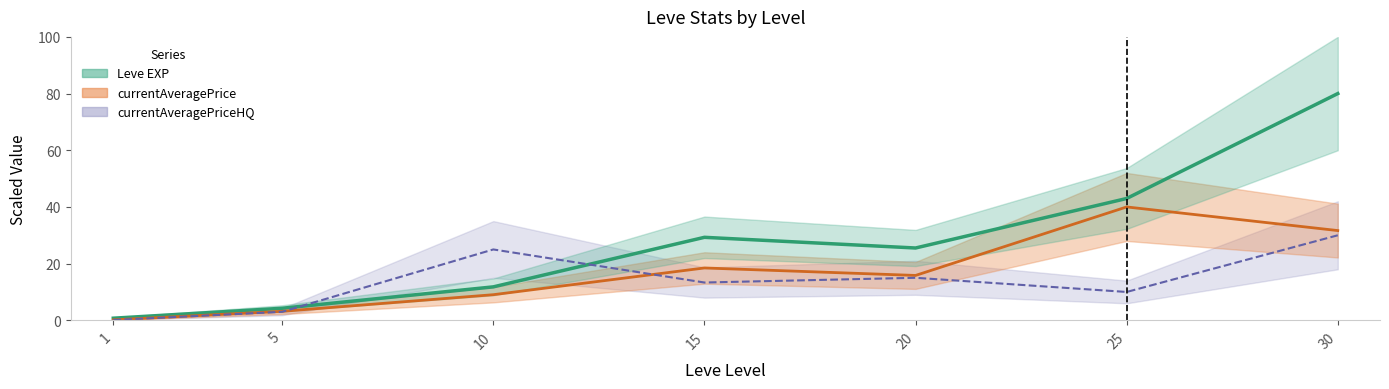

Where is Leve EXP nearest to the value 40?

25